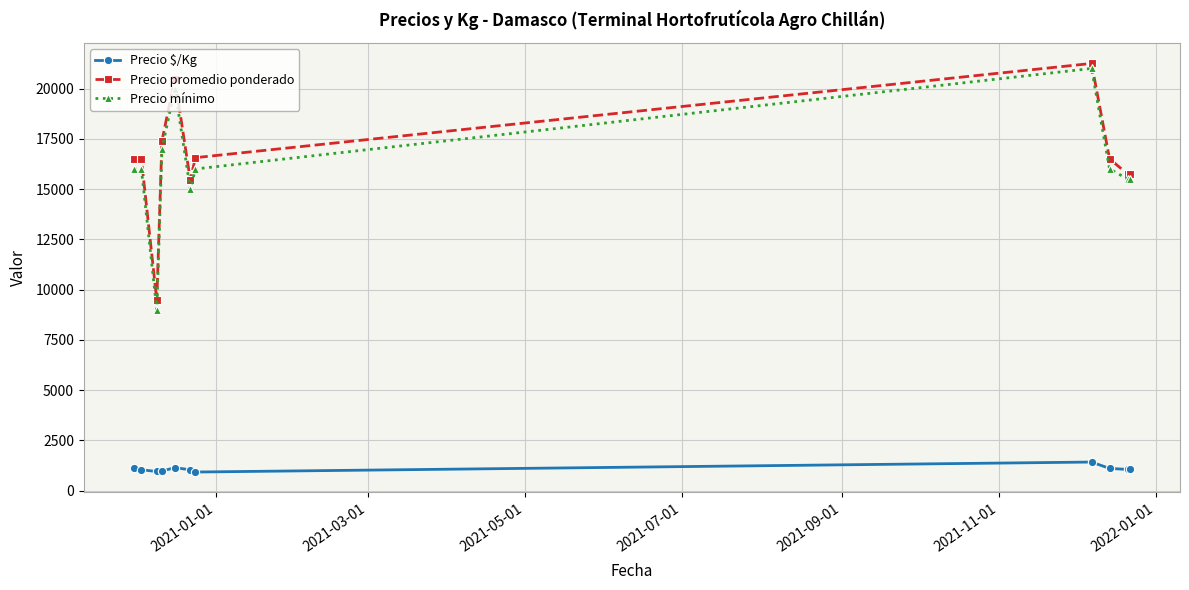

Which series has the largest total across all categories?

Precio promedio ponderado